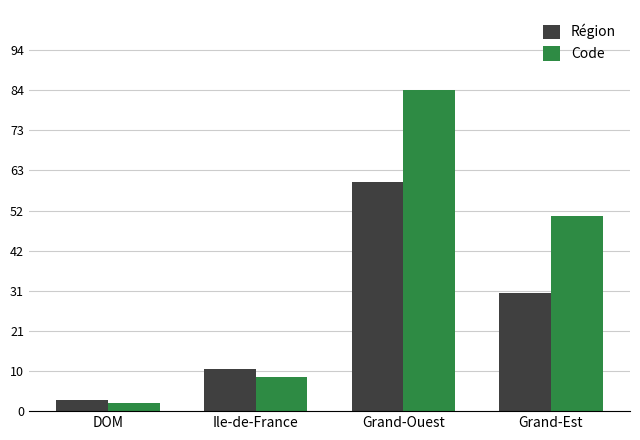

At Grand-Ouest, list the series in order from smallest to largest.

Région, Code